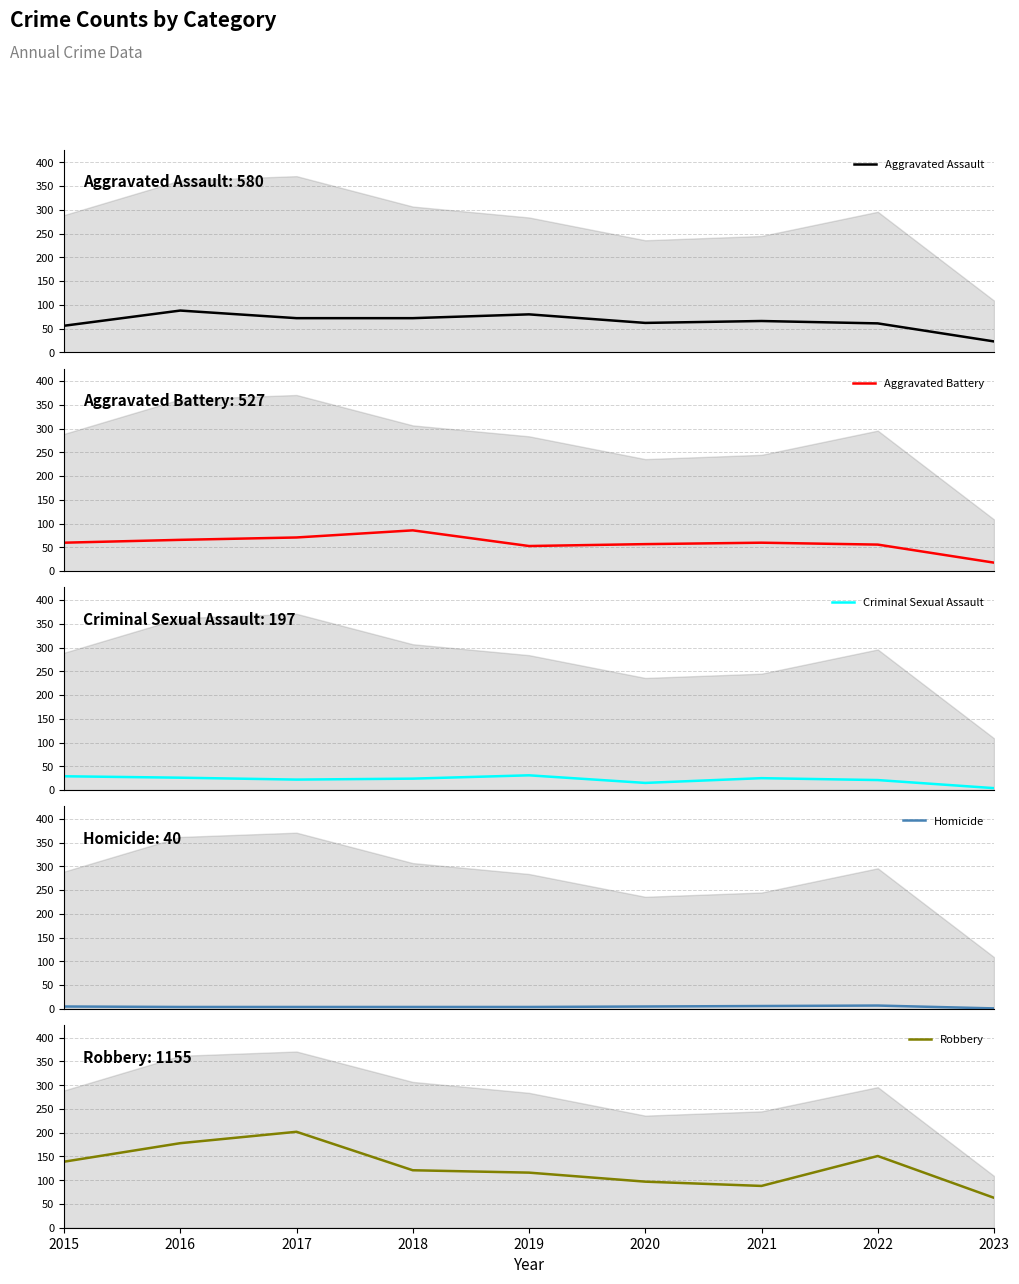

Reading left to right, extract all data points from this chart.

Aggravated Assault: 2015=56	2016=88	2017=72	2018=72	2019=80	2020=62	2021=66	2022=61	2023=23
Aggravated Battery: 2015=60	2016=66	2017=71	2018=86	2019=53	2020=57	2021=60	2022=56	2023=18
Criminal Sexual Assault: 2015=29	2016=26	2017=22	2018=24	2019=31	2020=15	2021=25	2022=21	2023=4
Homicide: 2015=5	2016=4	2017=4	2018=4	2019=4	2020=5	2021=6	2022=7	2023=1
Robbery: 2015=139	2016=178	2017=202	2018=121	2019=116	2020=97	2021=88	2022=151	2023=63